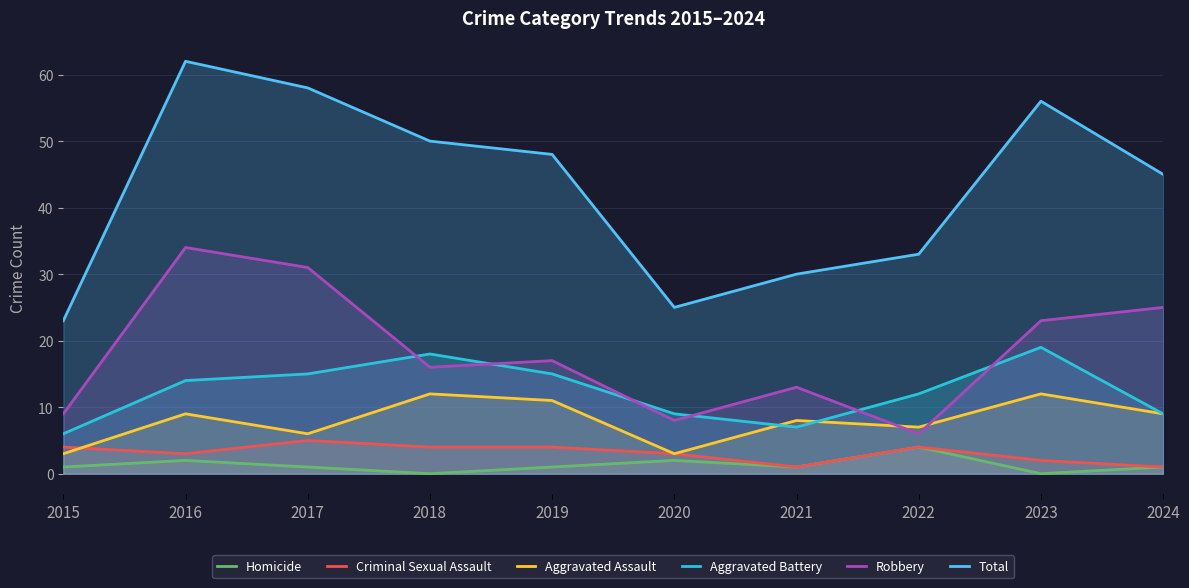

True or false: Total and Robbery intersect in this chart.

False